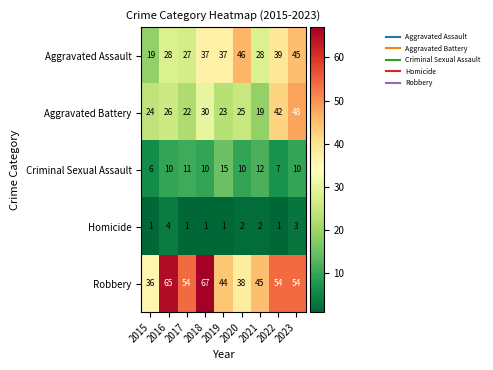

What is the sum of all Homicide values?

16